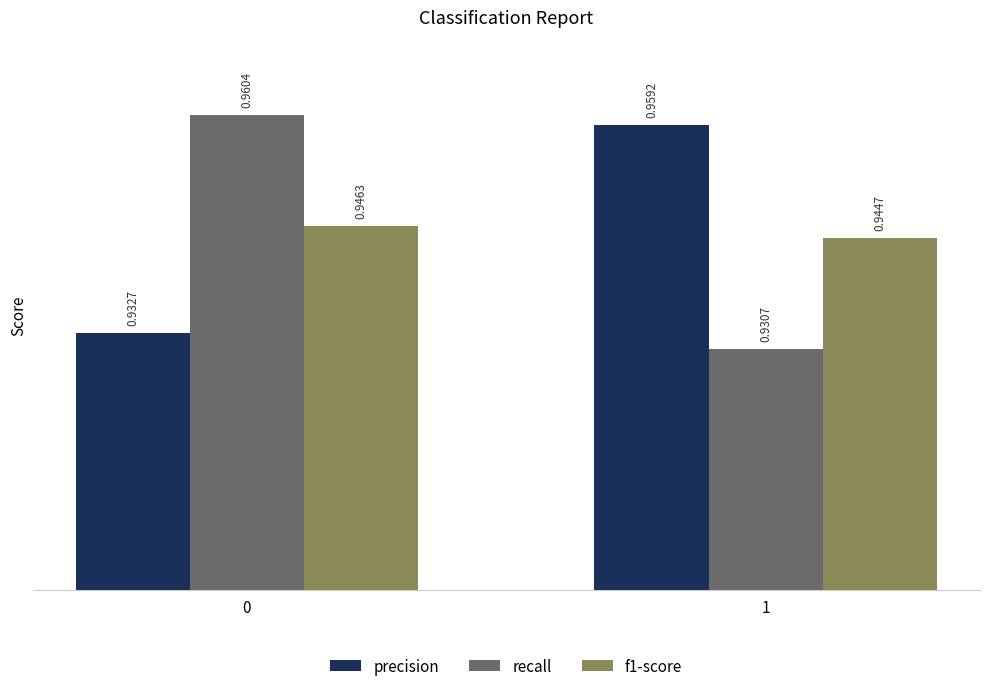

Which series changed the most between 0 and 1?

recall